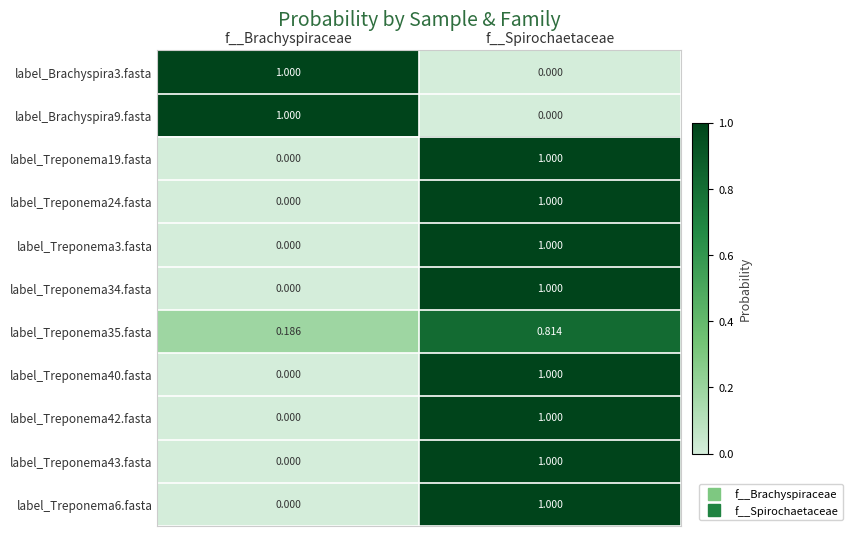

Where is label_Treponema3.fasta nearest to the value 0?

f__Brachyspiraceae